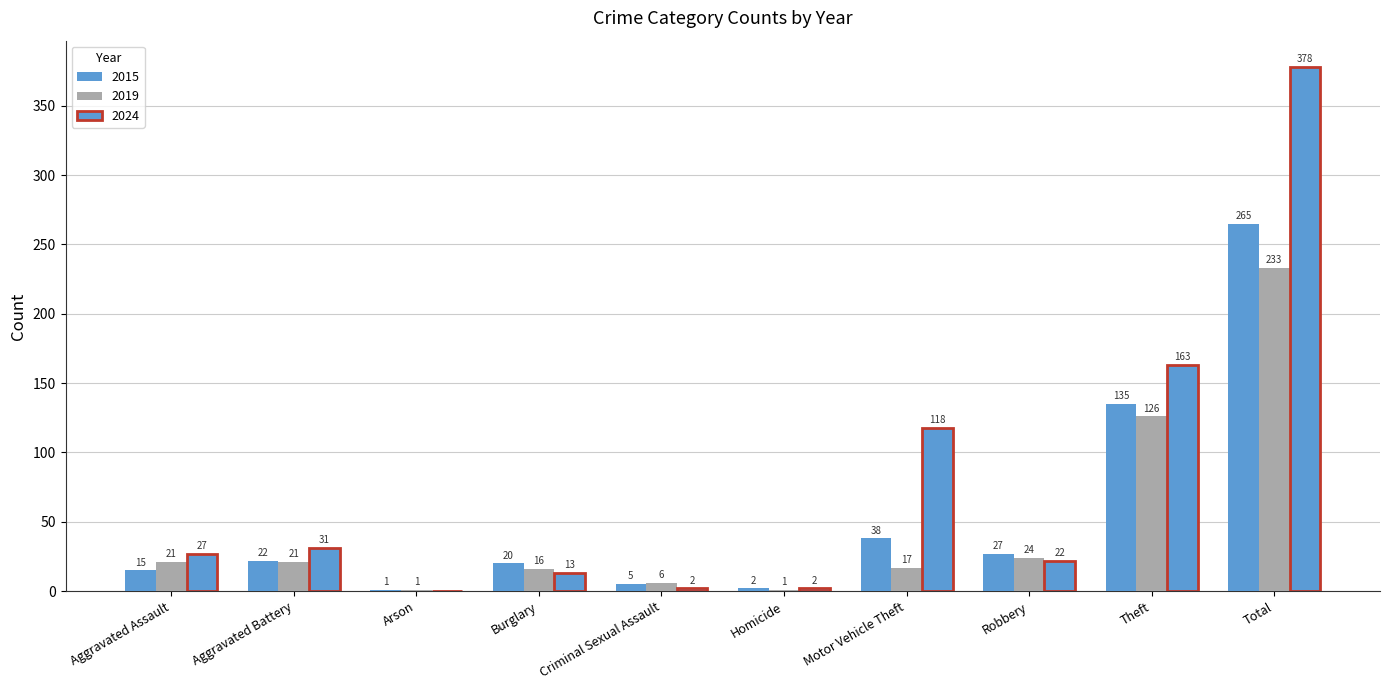

Count the number of categories in the chart.

10